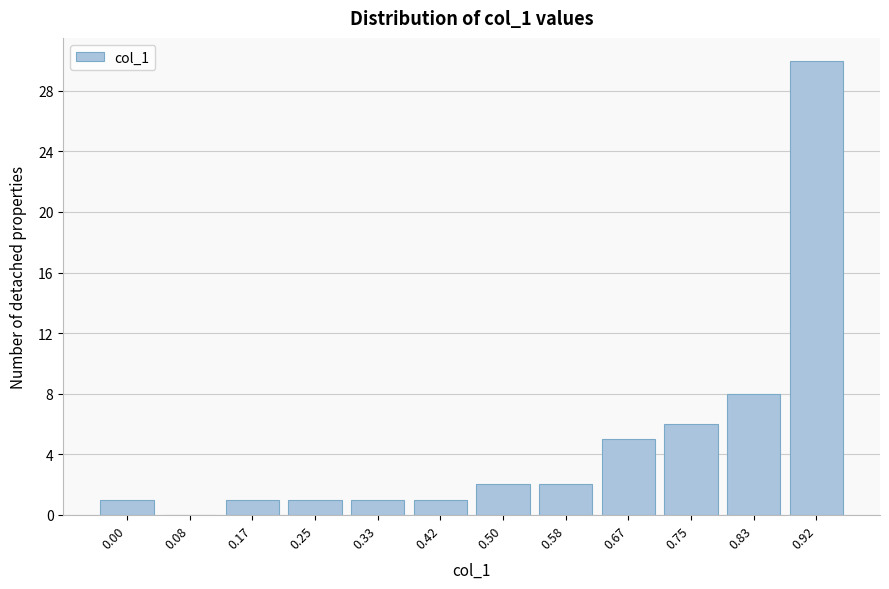

Reading left to right, what are all the values shown in this chart?

0.00=1	0.08=0	0.17=1	0.25=1	0.33=1	0.42=1	0.50=2	0.58=2	0.67=5	0.75=6	0.83=8	0.92=30